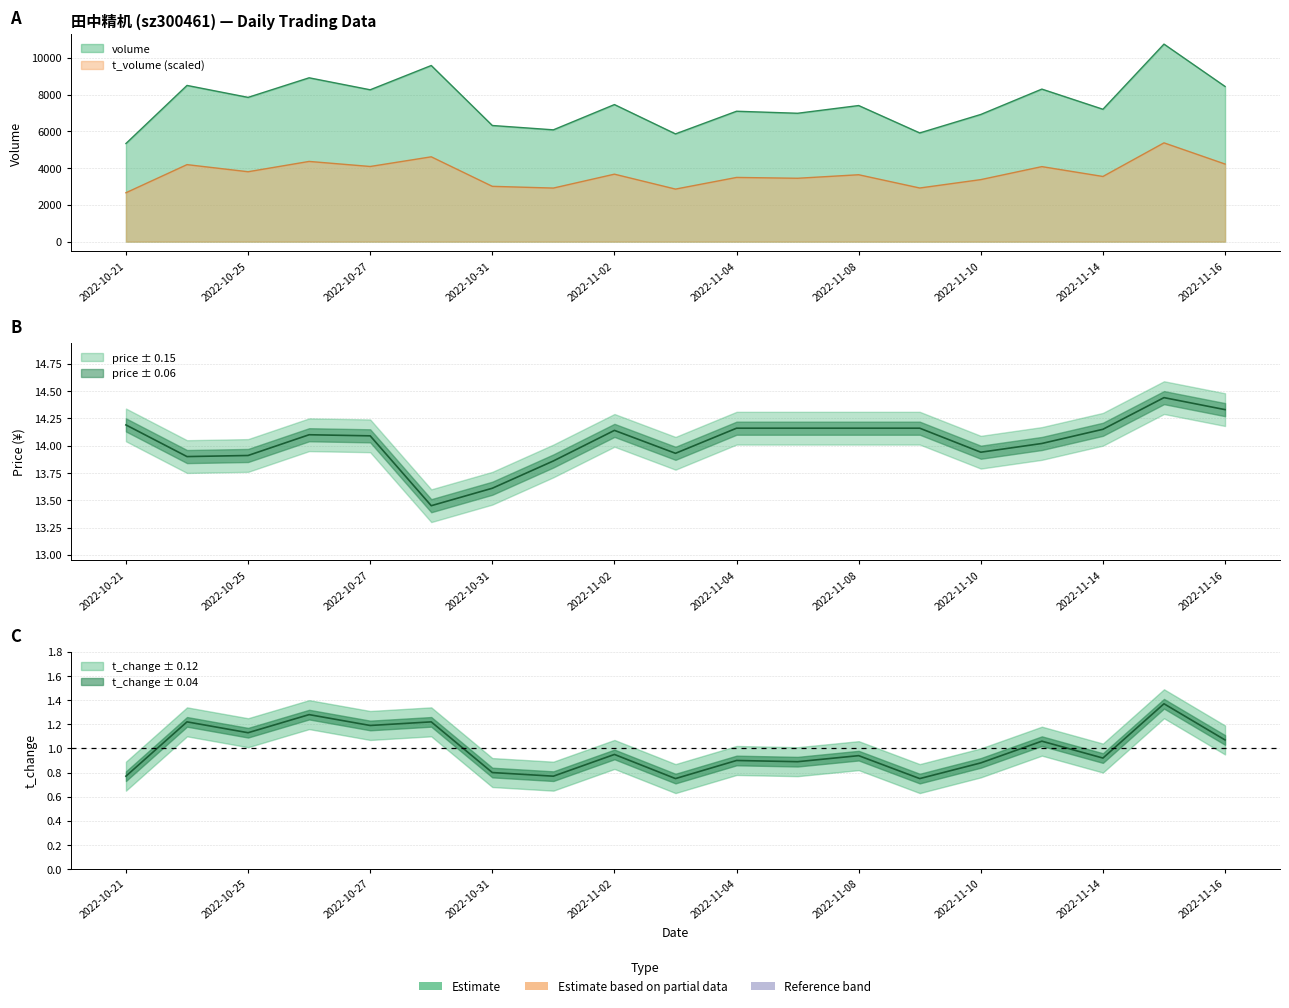

Which series changed the most between 2022-11-15 and 2022-11-16?

volume